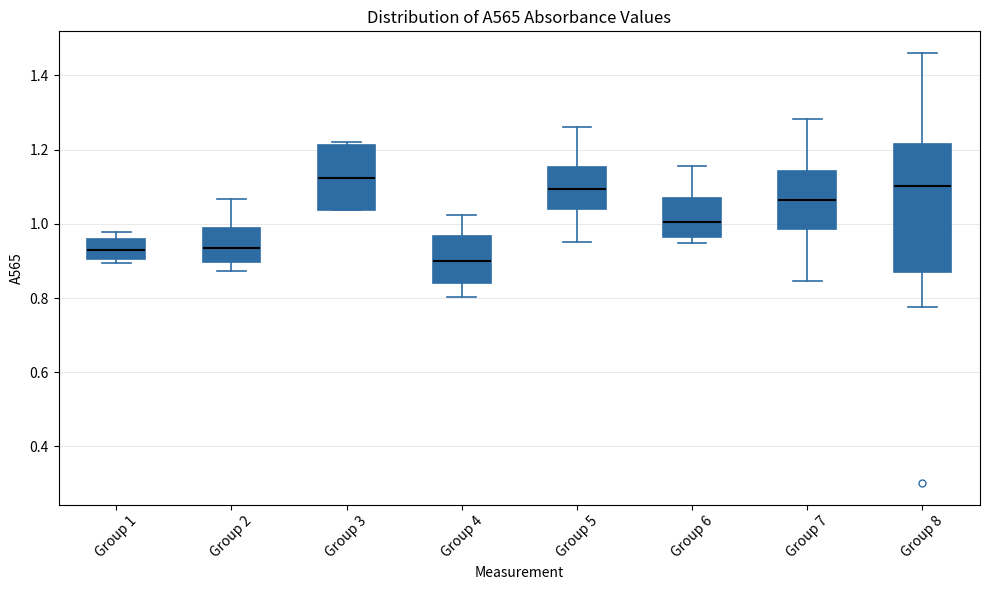

Comparing the boxes themselves (not the whiskers), which one is the tallest?

Group 8